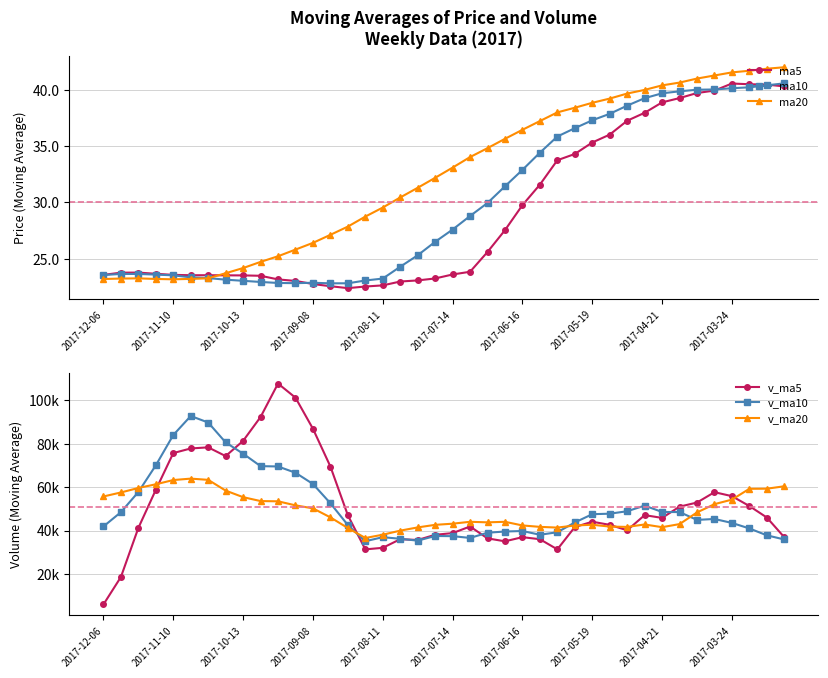

What is the value of the ma20 point at the 22nd from the left?

34.0